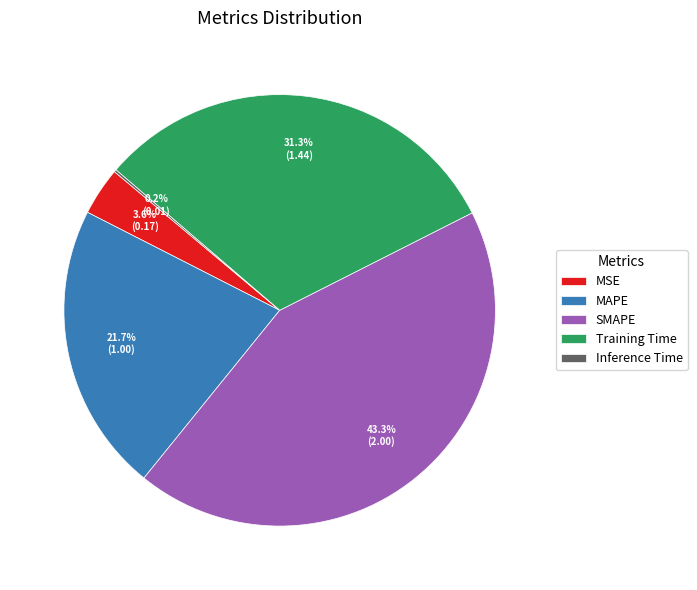

Does MSE represent more than half of the total?

No